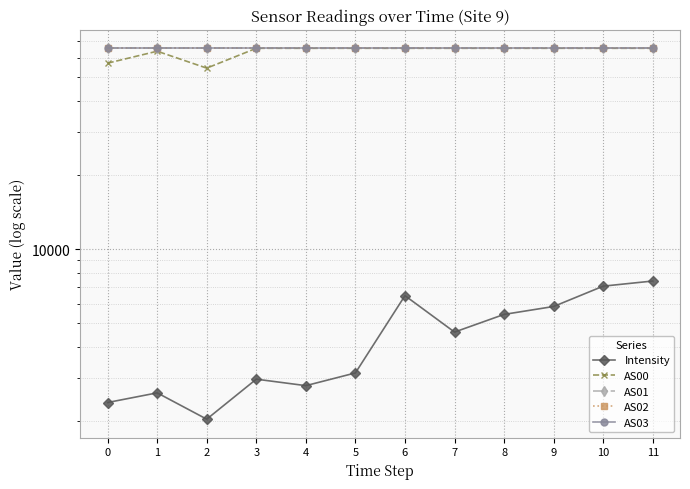

Reading left to right, transcribe all the data shown in this chart.

Intensity: 2383.5	2608.9	2039.3	2965.1	2790.7	3143.5	6477.7	4606.9	5435.1	5852.7	7079.0	7427.3
AS00: 57022.0	63767.0	54430.0	65535.0	65535.0	65535.0	65535.0	65535.0	65535.0	65535.0	65535.0	65535.0
AS01: 65535.0	65535.0	65535.0	65535.0	65535.0	65535.0	65535.0	65535.0	65535.0	65535.0	65535.0	65535.0
AS02: 65535.0	65535.0	65535.0	65535.0	65535.0	65535.0	65535.0	65535.0	65535.0	65535.0	65535.0	65535.0
AS03: 65535.0	65535.0	65535.0	65535.0	65535.0	65535.0	65535.0	65535.0	65535.0	65535.0	65535.0	65535.0